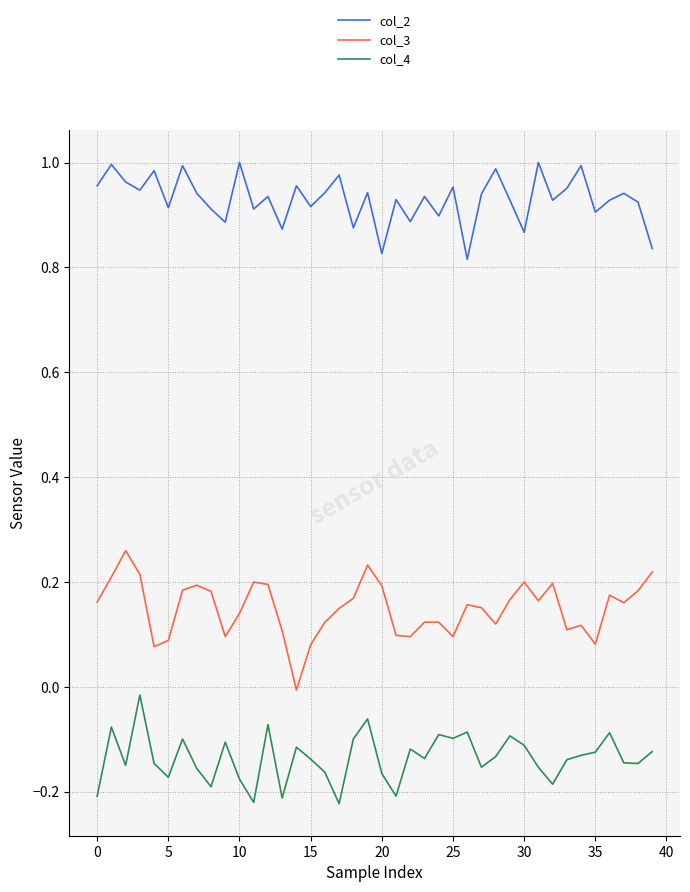

List the series in order of their overall mean, lowest first.

col_4, col_3, col_2